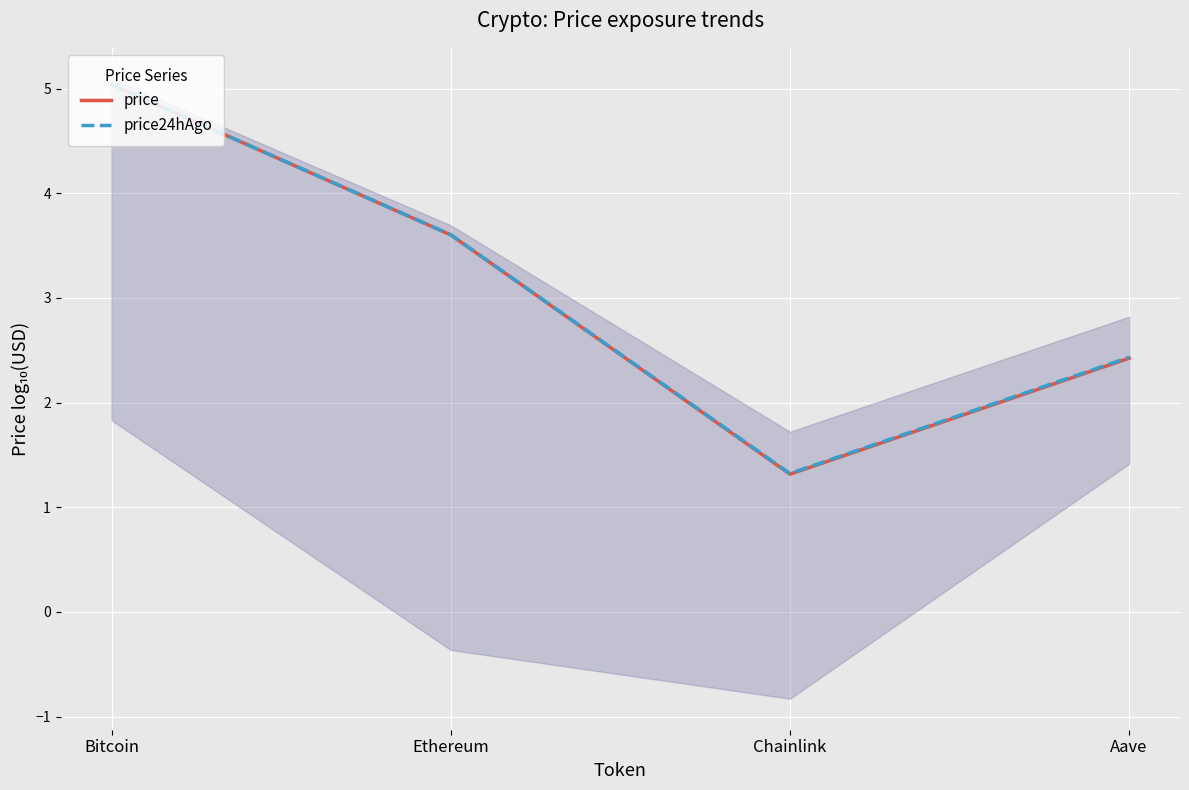

Reading right to left, extract all data points from this chart.

price: 2.4	1.3	3.6	5.0
price24hAgo: 2.4	1.3	3.6	5.0